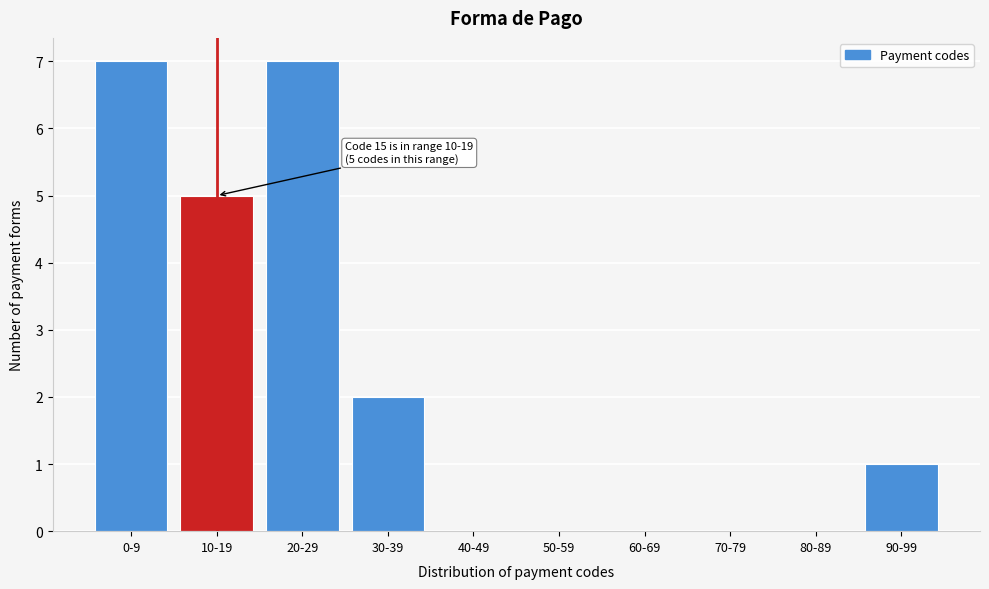

Reading left to right, extract all data points from this chart.

0-9=7	10-19=5	20-29=7	30-39=2	40-49=0	50-59=0	60-69=0	70-79=0	80-89=0	90-99=1